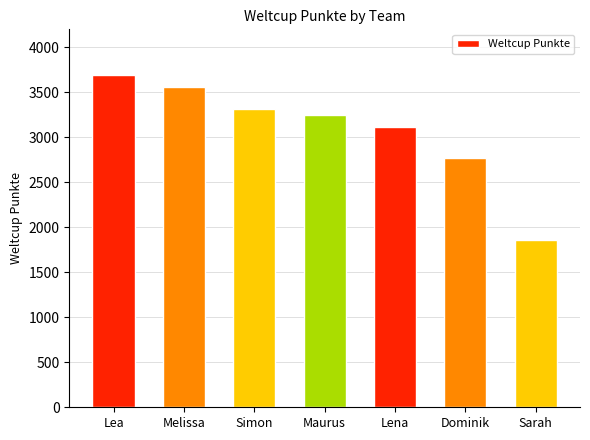

Reading right to left, transcribe all the data shown in this chart.

1854	2770	3111	3243	3313	3559	3693